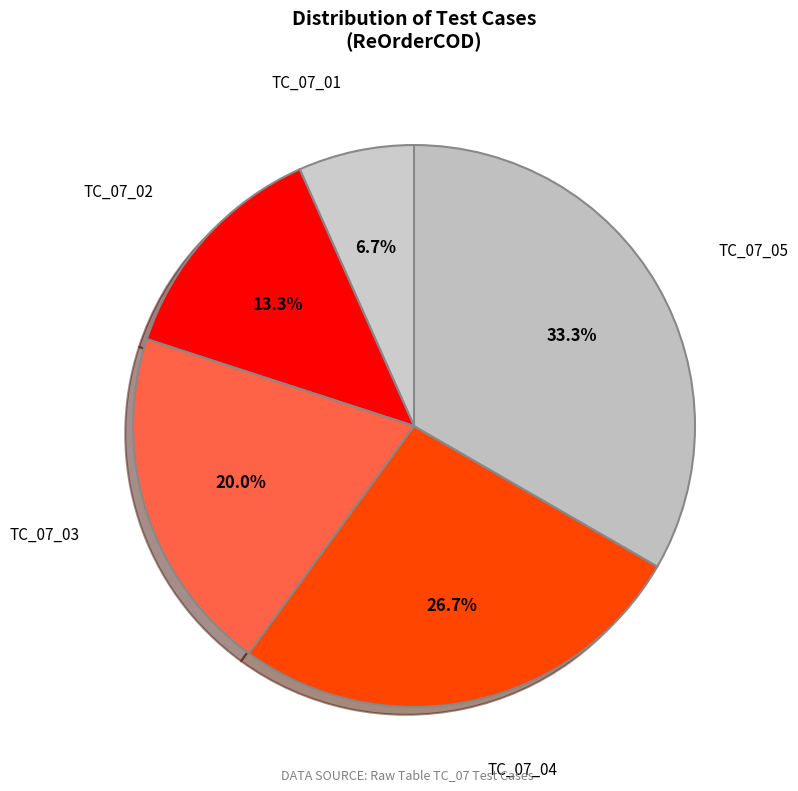

What percentage is NOT represented by TC_07_02?

86.7%